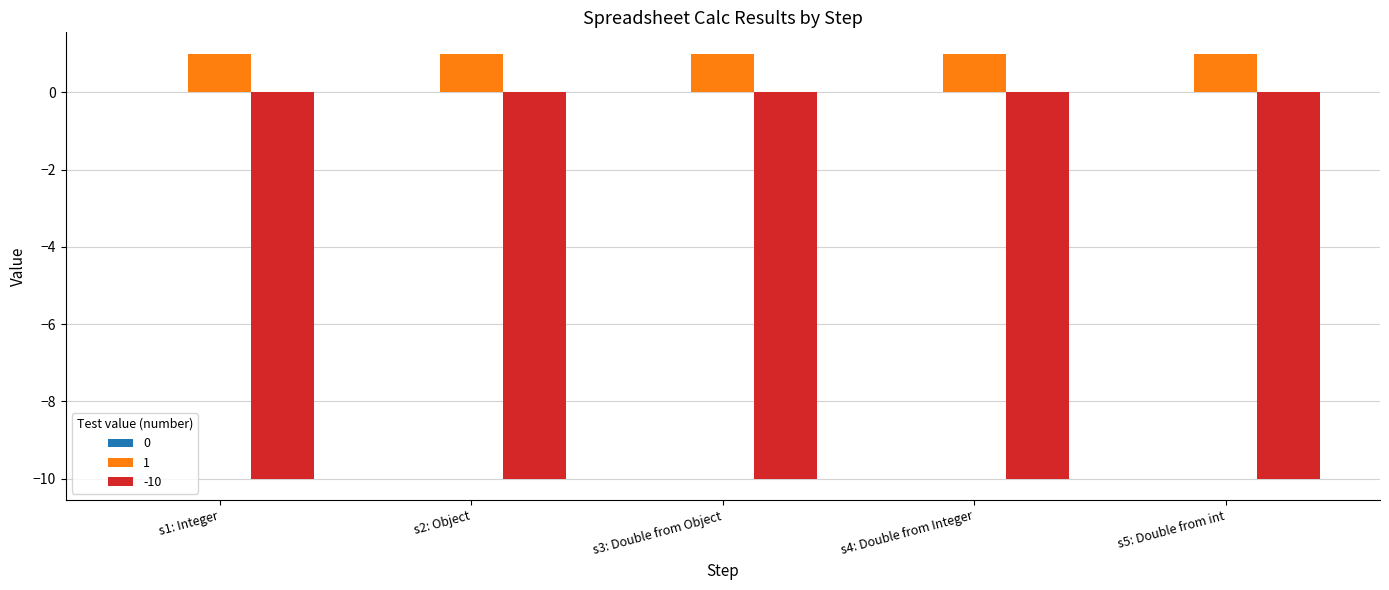

True or false: -10 has a value of -16 at s3: Double from Object.

False